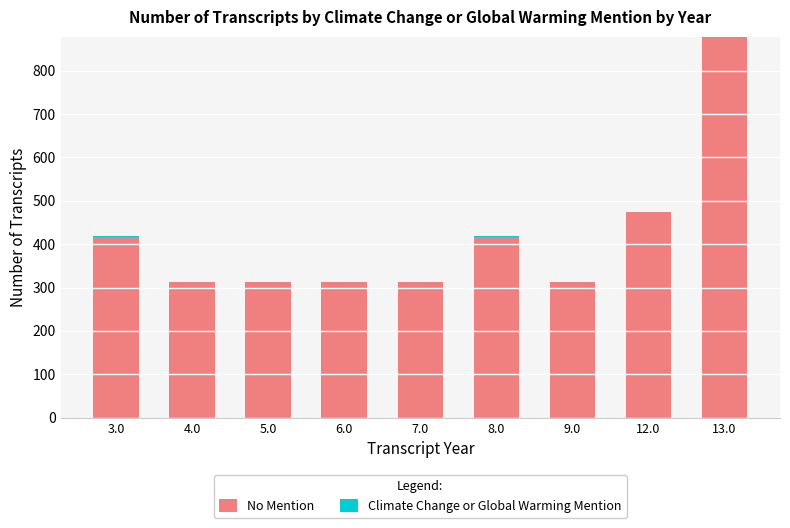

At which category is the sum across all series the highest?

13.0